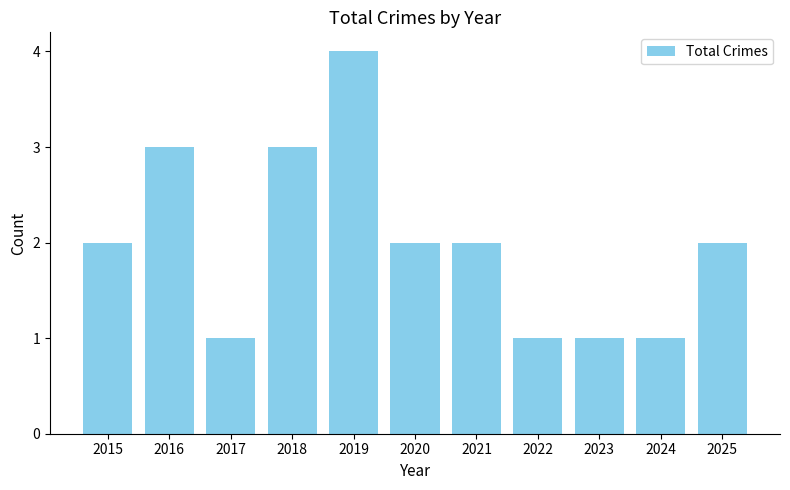

Reading left to right, transcribe all the data shown in this chart.

2	3	1	3	4	2	2	1	1	1	2